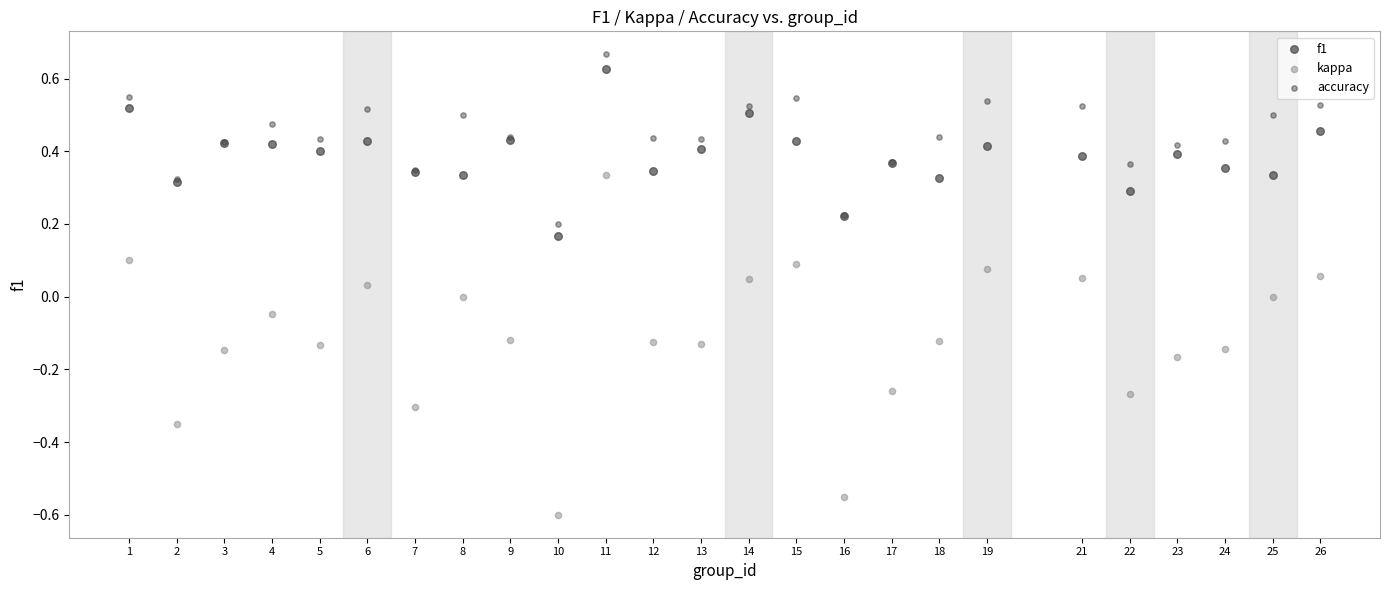

Which series has the widest spread of Y values?

kappa